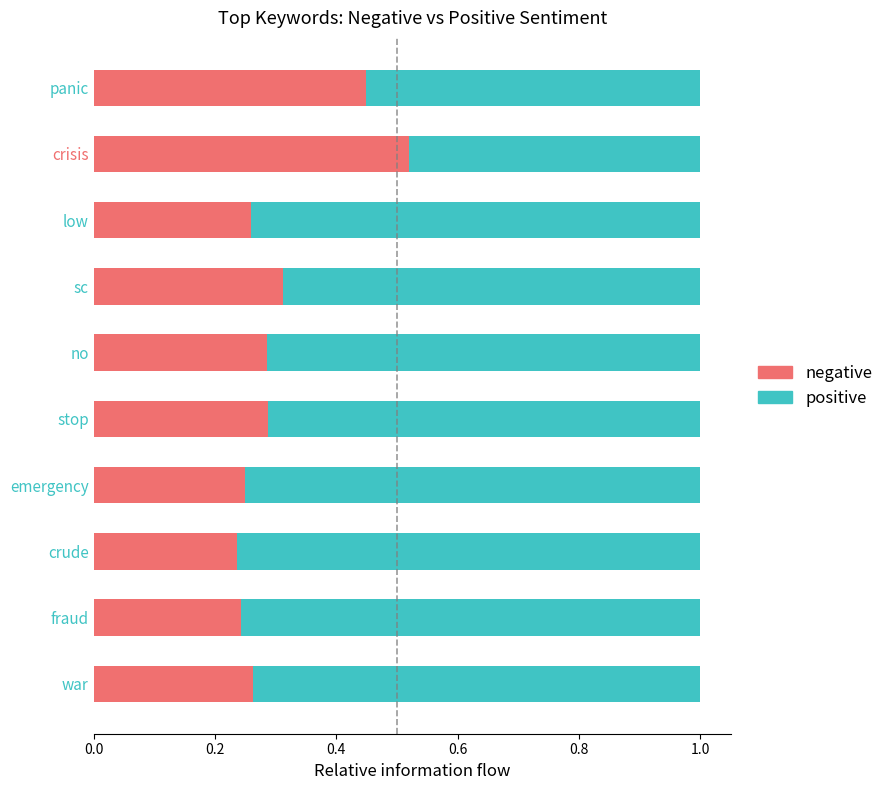

Is it true that negative equals 0.1 at crude?

False